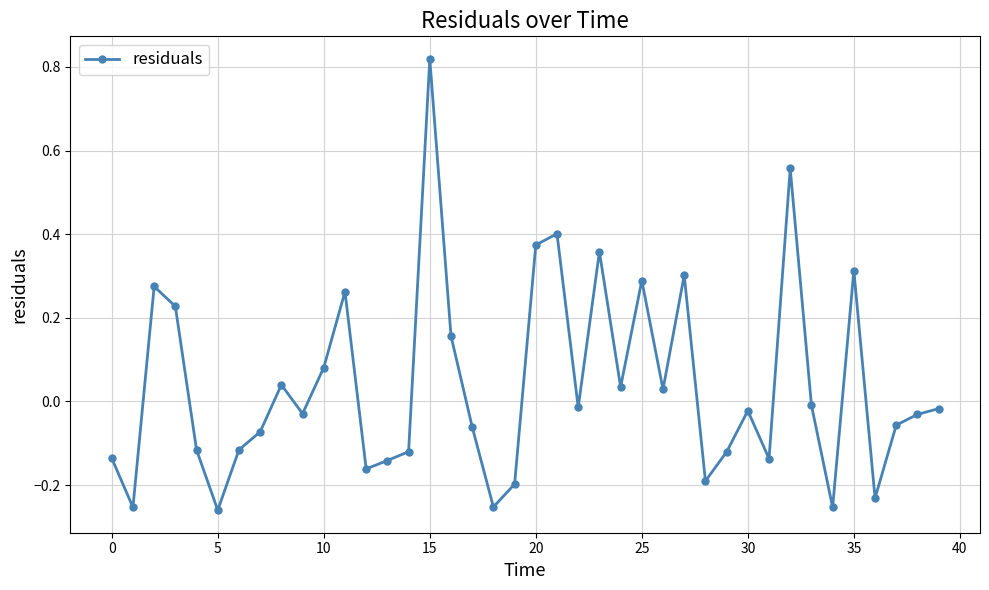

True or false: the data has more than 0 interior local peaks.

True